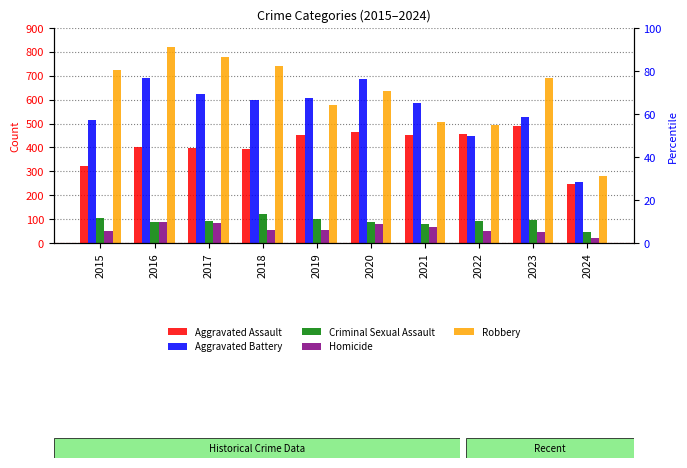

What is the total value across all series at 2022?

1542